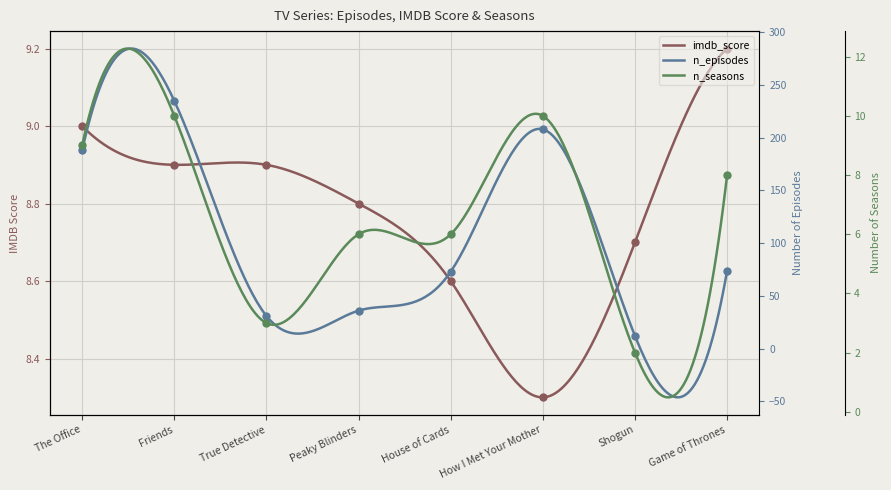

What are all the series names shown in the legend?

n_episodes, imdb_score, n_seasons